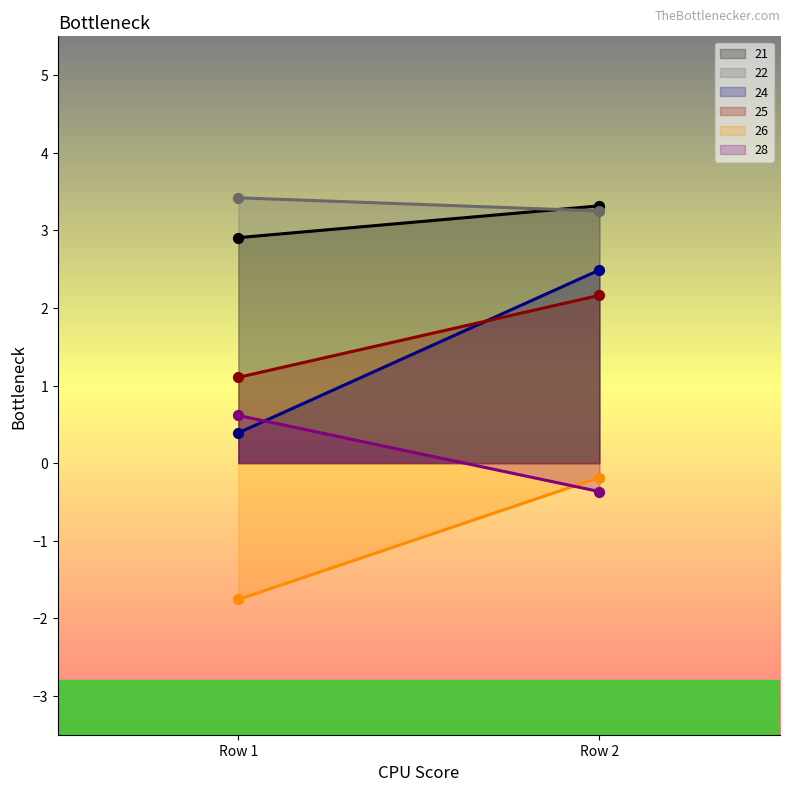

Which series has the widest spread of Y values?

24